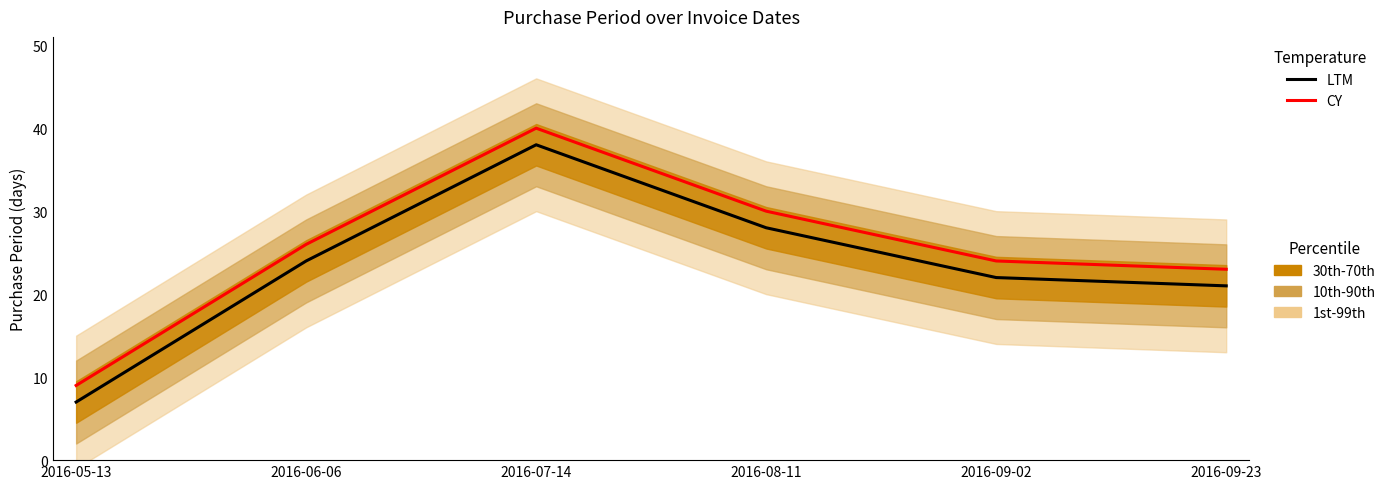

Is the value of CY at 2016-08-11 greater than the value of LTM at 2016-09-23?

Yes